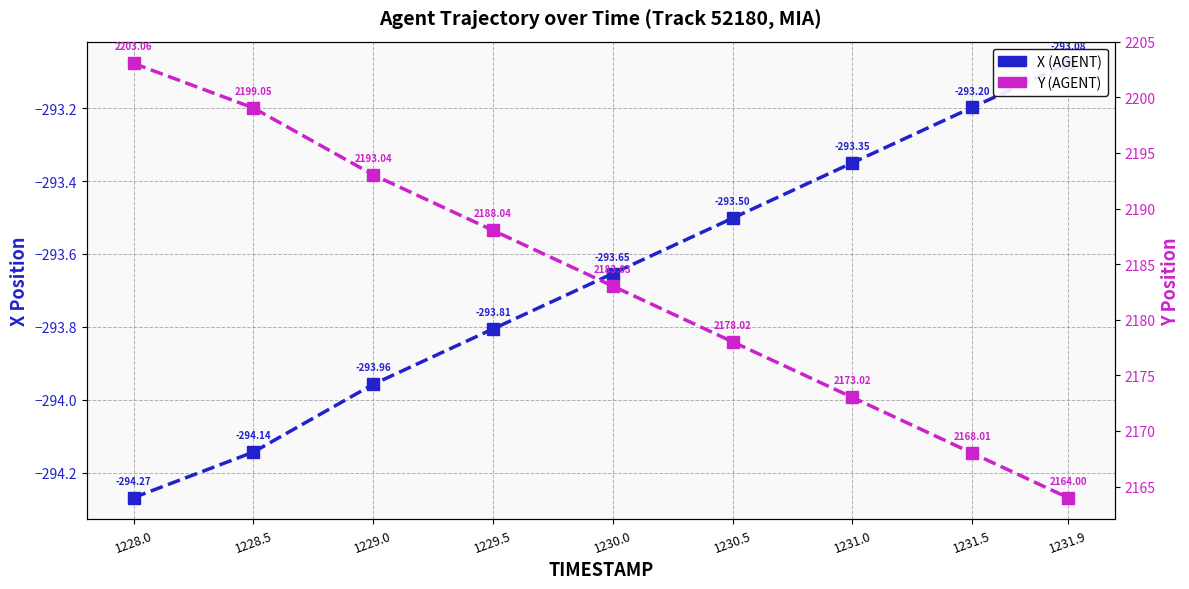

What position from the left is 1228.5?

2